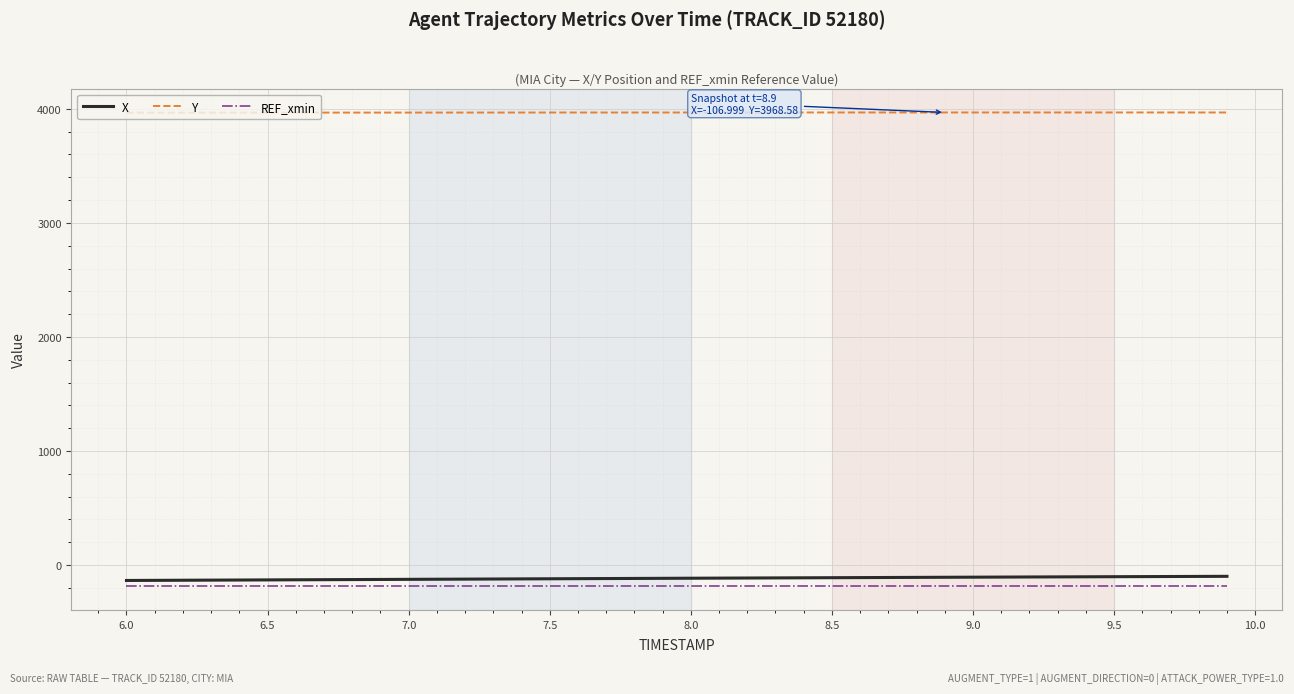

Which series has the largest total across all categories?

Y